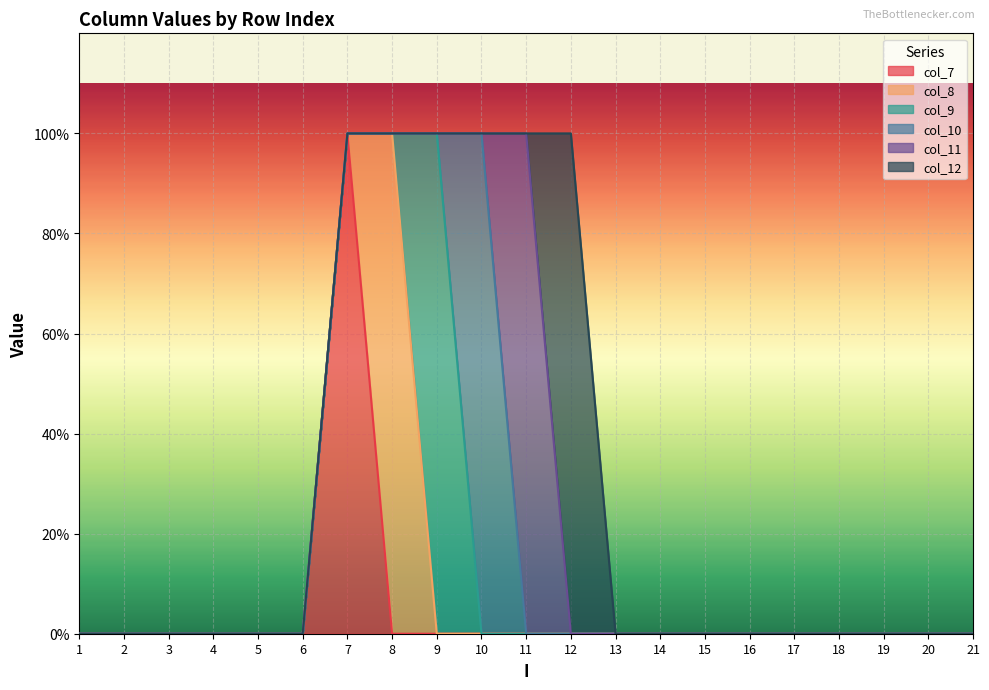

Does the chart display data point markers on the line(s)?

No